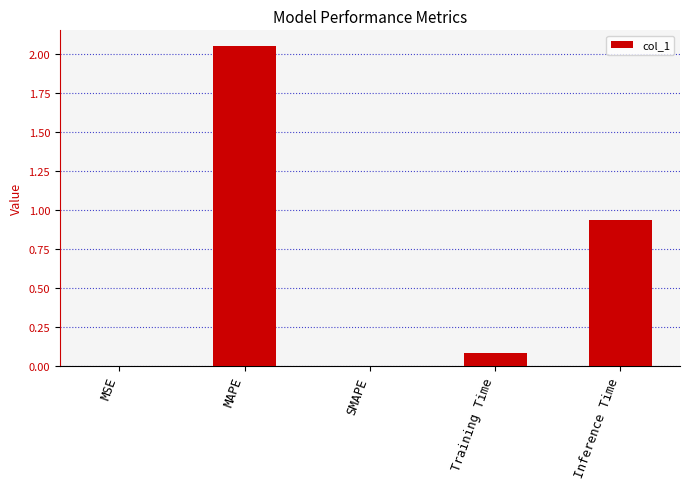

At which label is the value closest to 1?

Inference Time